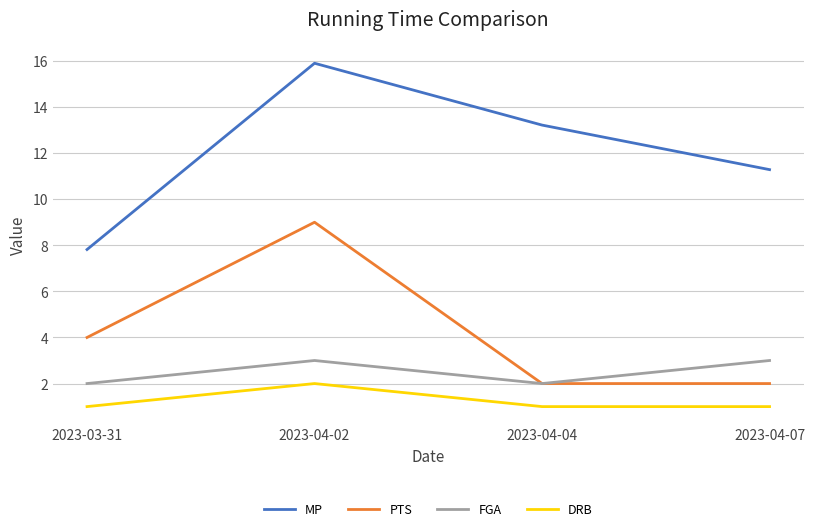

Reading left to right, transcribe all the data shown in this chart.

MP: 7.8	15.9	13.2	11.3
PTS: 4.0	9.0	2.0	2.0
FGA: 2.0	3.0	2.0	3.0
DRB: 1.0	2.0	1.0	1.0